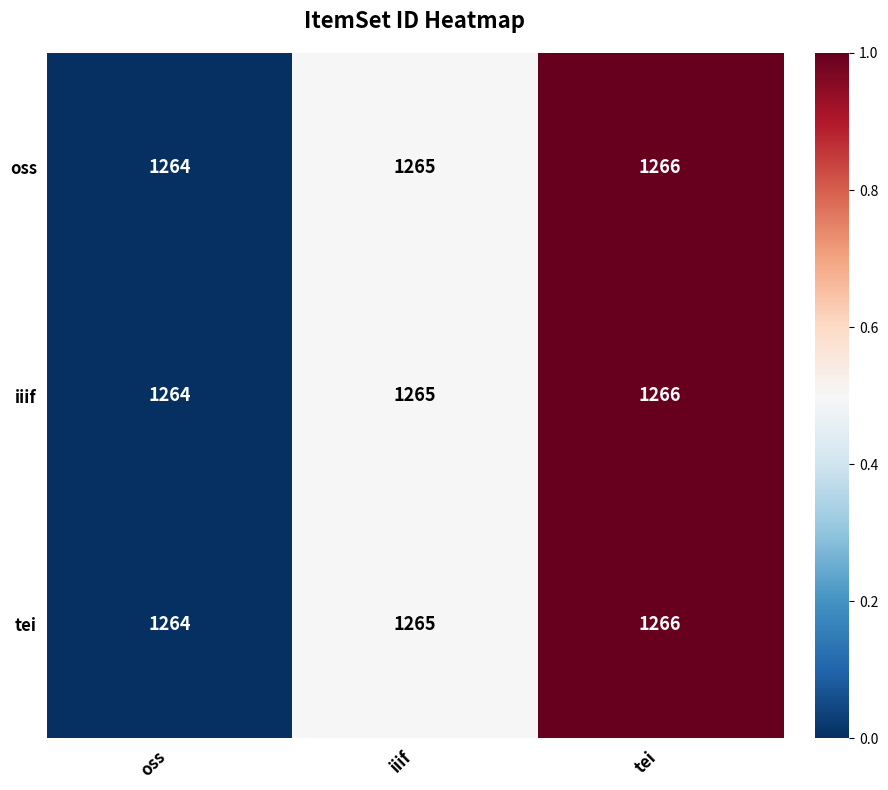

What is the minimum value for tei?

1264